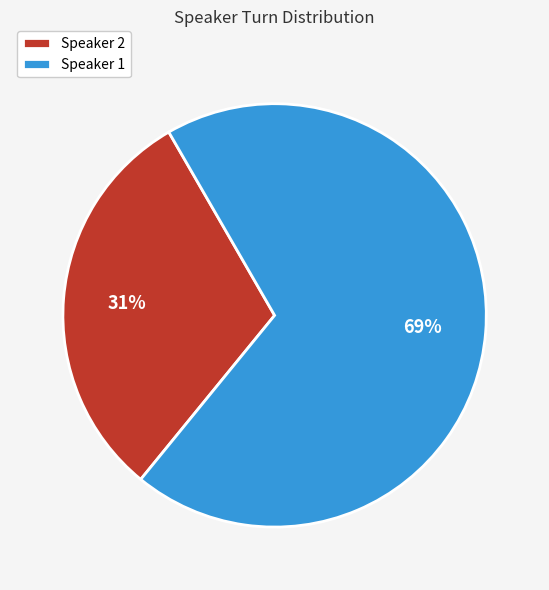

Which slice represents more than half of the pie?

Speaker 1